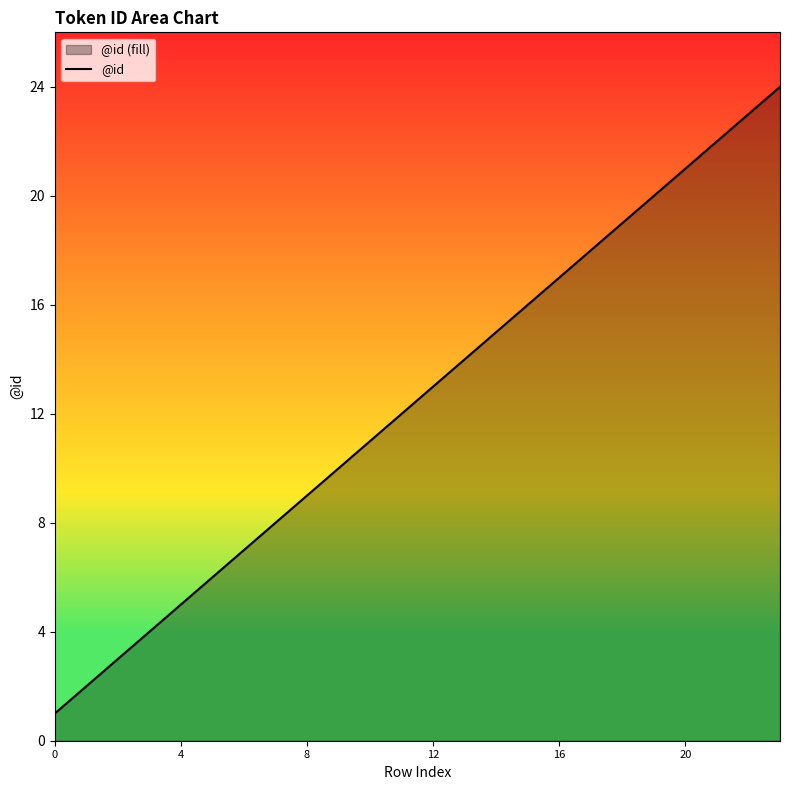

What is the difference between the maximum and minimum values?

23